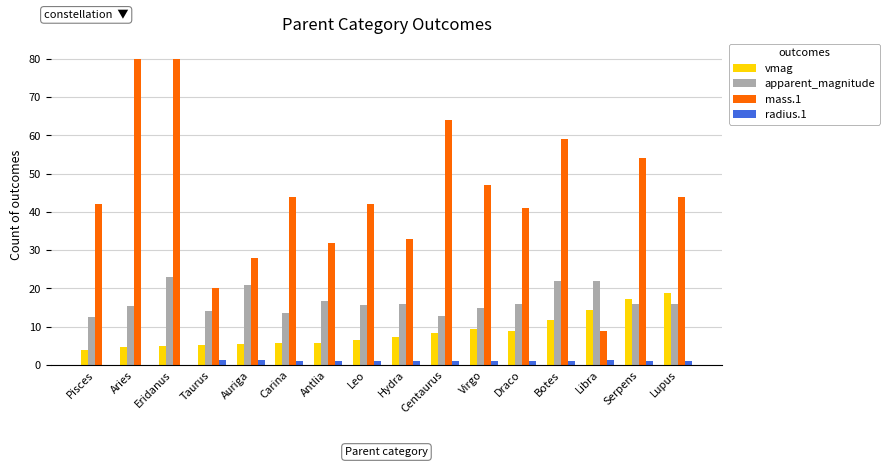

What is the sum of the vmag values at Virgo and Botes?

21.2